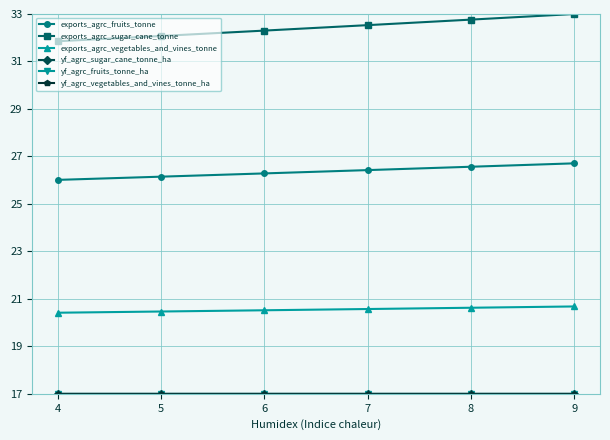

Which category has the highest value in the exports_agrc_sugar_cane_tonne series?

9